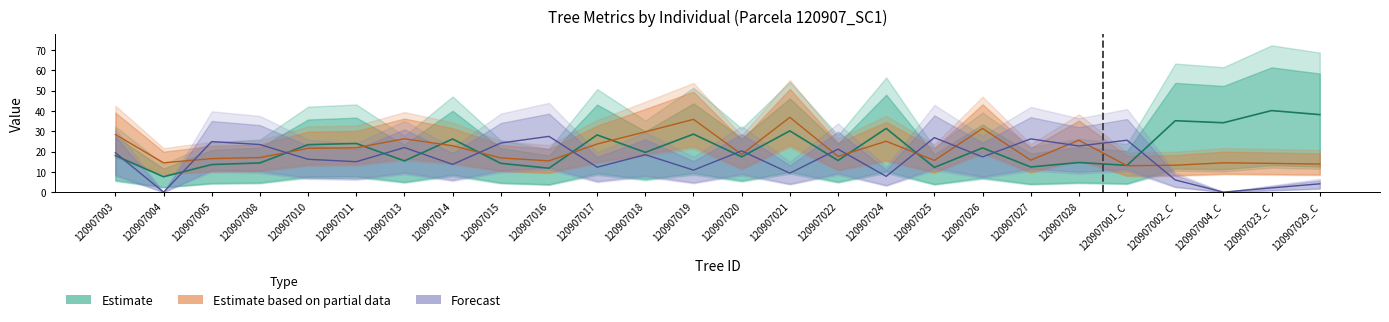

What is the label of the 24th point from the left?

120907004_C